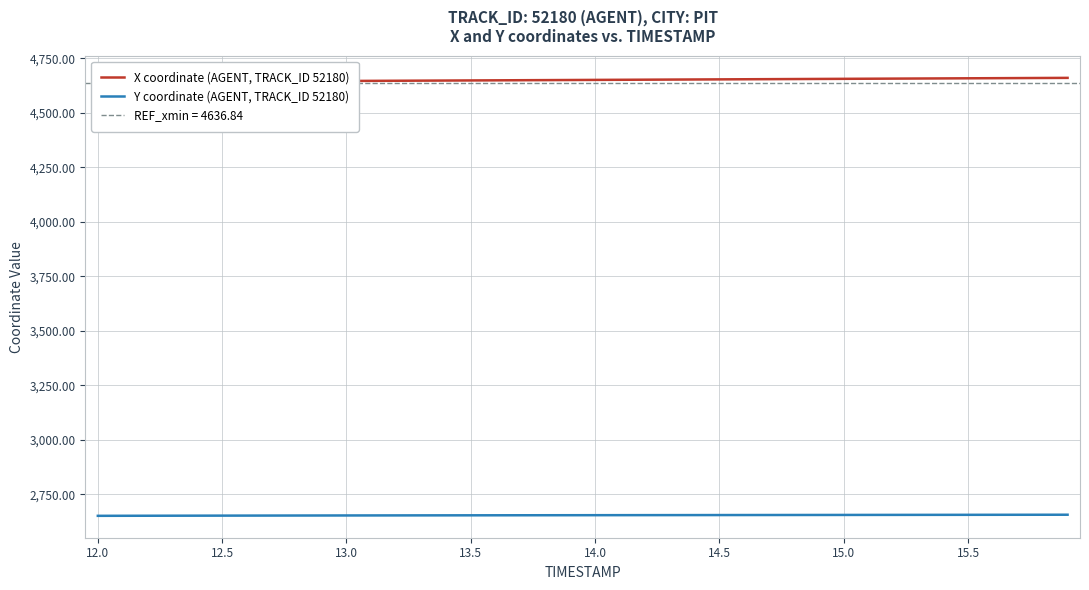

What is the minimum value for Y coordinate (AGENT, TRACK_ID 52180)?

2650.8